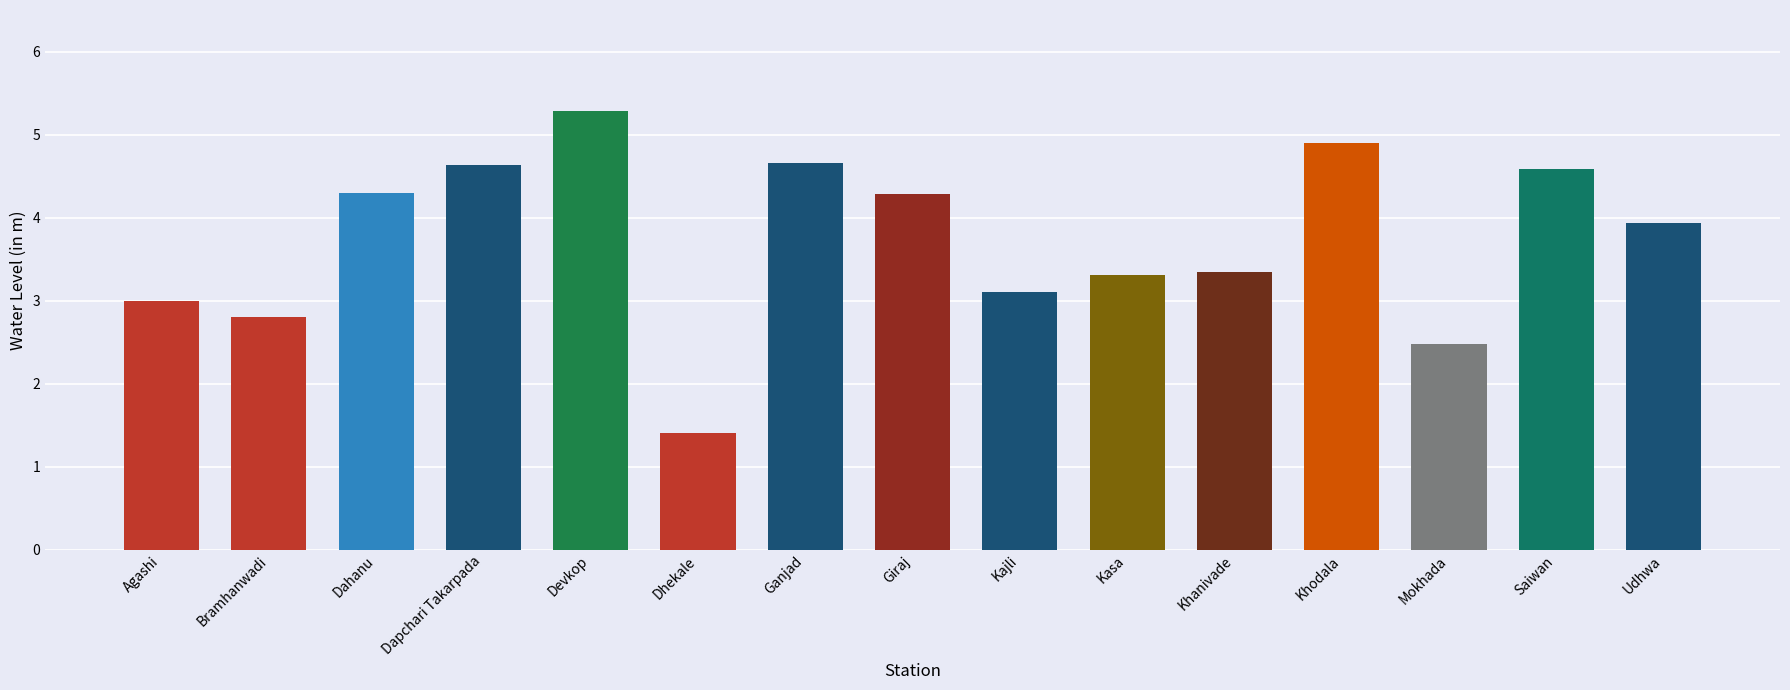

Reading right to left, list all the values displayed in this chart.

3.9	4.6	2.5	4.9	3.3	3.3	3.1	4.3	4.7	1.4	5.3	4.6	4.3	2.8	3.0